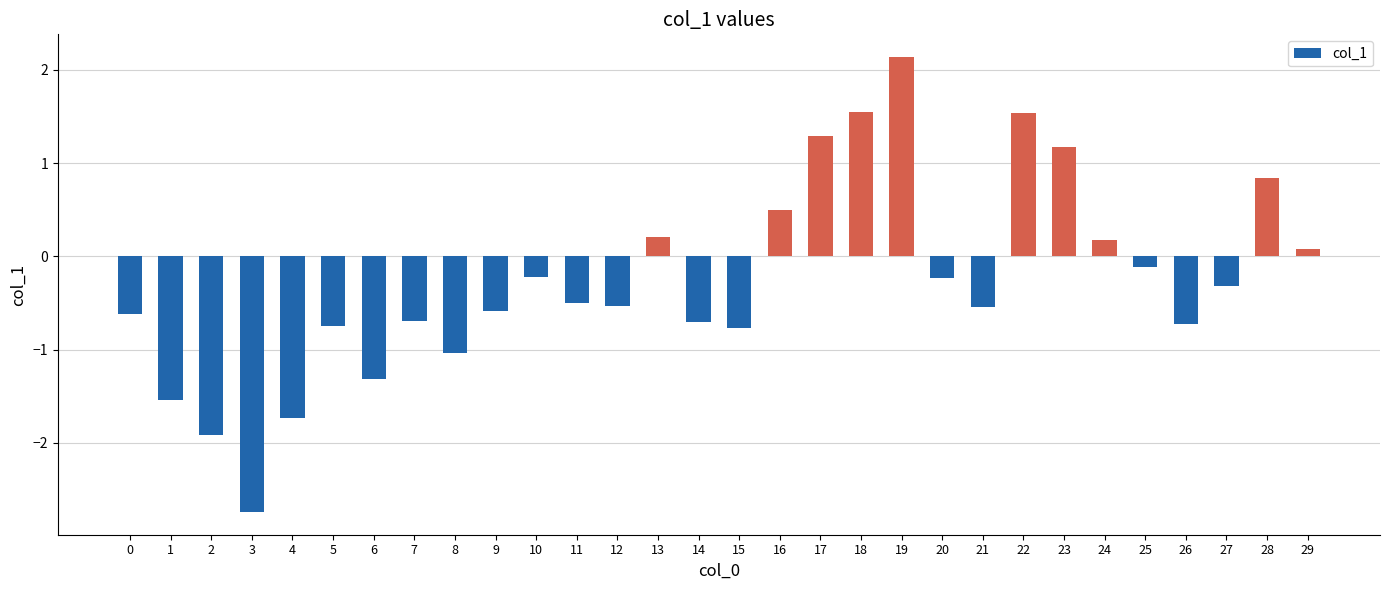

What is the average value?

-0.3